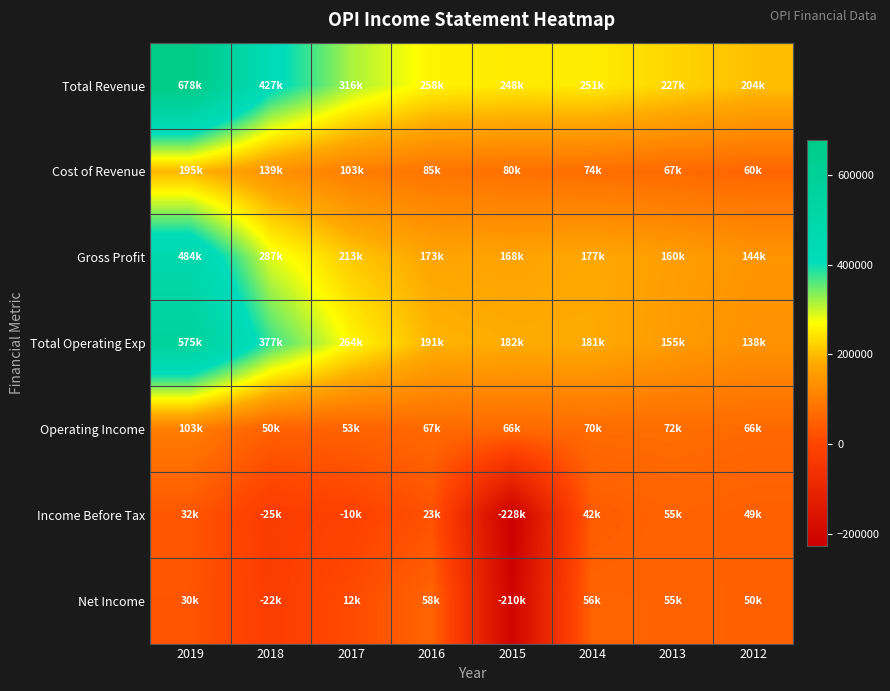

Reading left to right, extract all data points from this chart.

Total Revenue: 2019=678400	2018=426600	2017=316500	2016=258200	2015=248500	2014=251000	2013=226900	2012=203700
Cost of Revenue: 2019=194700	2018=139300	2017=103300	2016=85000	2015=80300	2014=74400	2013=66800	2012=59600
Gross Profit: 2019=483700	2018=287200	2017=213200	2016=173200	2015=168200	2014=176700	2013=160100	2012=144100
Total Operating Exp: 2019=575300	2018=377000	2017=263900	2016=191400	2015=182500	2014=180800	2013=154800	2012=137900
Operating Income: 2019=103100	2018=49600	2017=52600	2016=66800	2015=66000	2014=70200	2013=72100	2012=65800
Income Before Tax: 2019=32400	2018=-25200	2017=-9600	2016=22900	2015=-228000	2014=42200	2013=55300	2012=48900
Net Income: 2019=30300	2018=-22300	2017=11800	2016=57900	2015=-210000	2014=56500	2013=54600	2012=50000